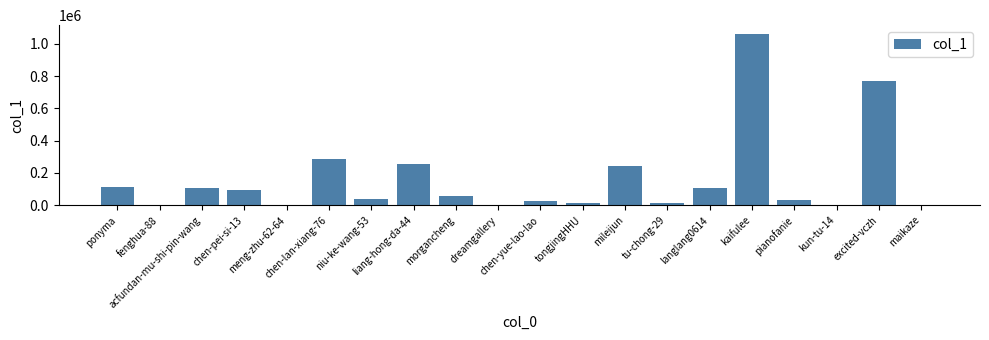

Which category has the highest value across all series?

kaifulee